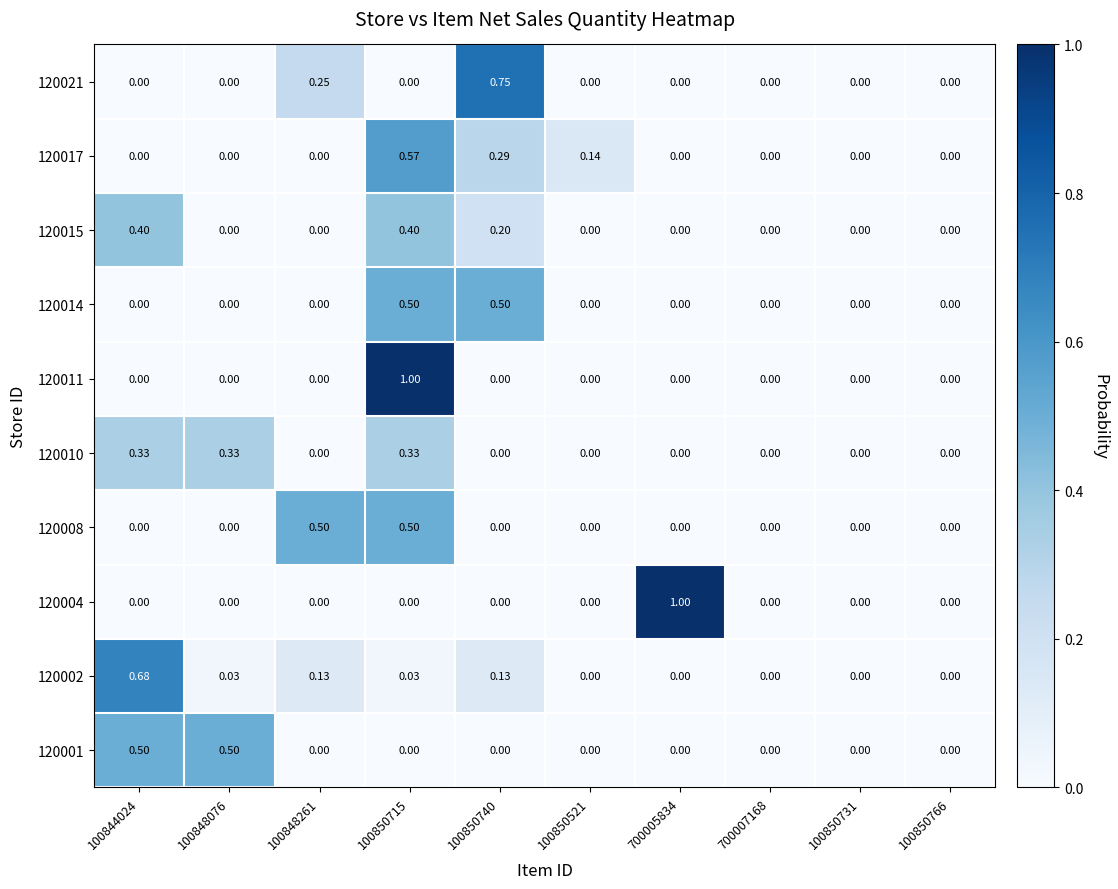

What is the maximum value shown in the chart?

1.0